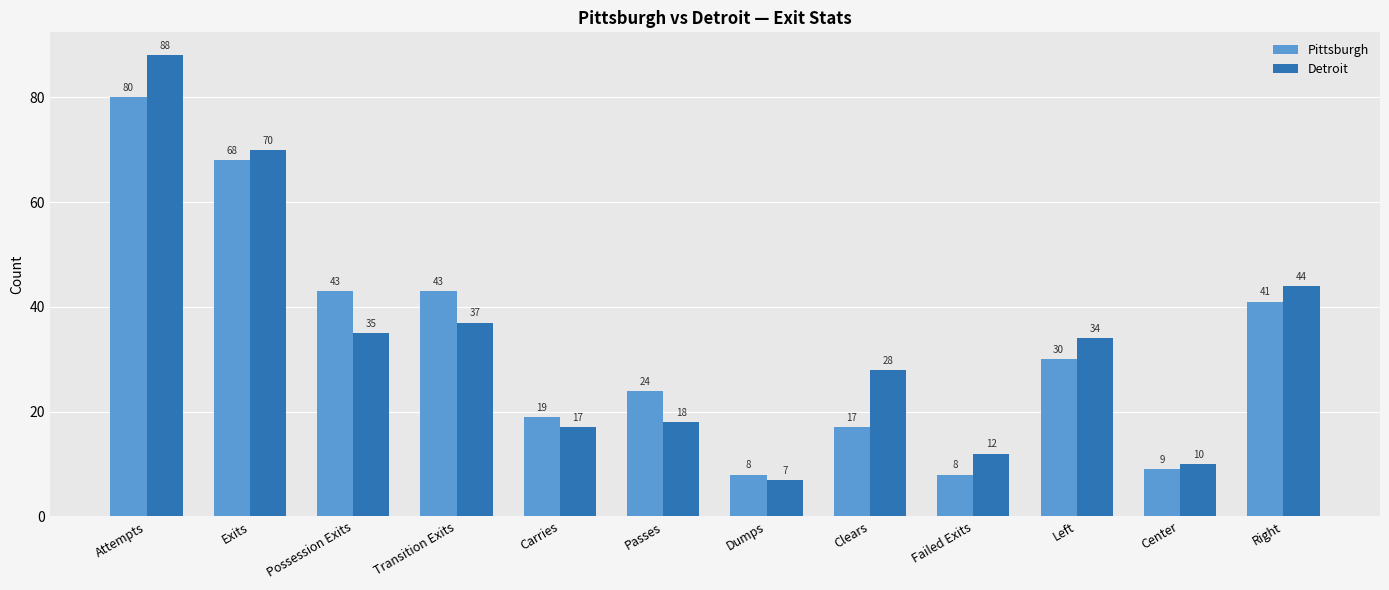

Which category has the lowest value across all series?

Dumps